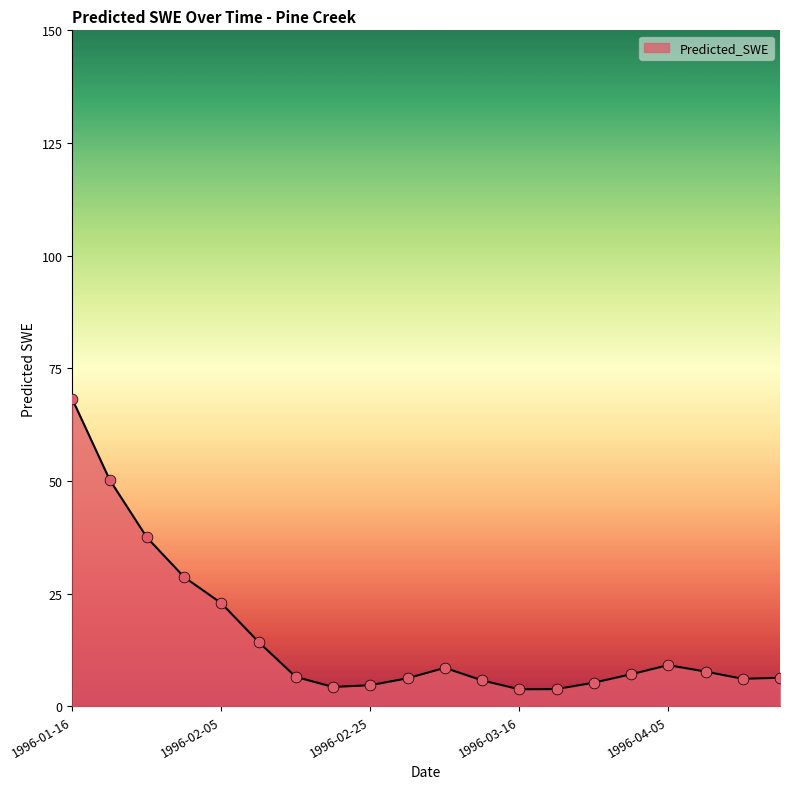

What is the difference between the maximum and minimum values?

64.4